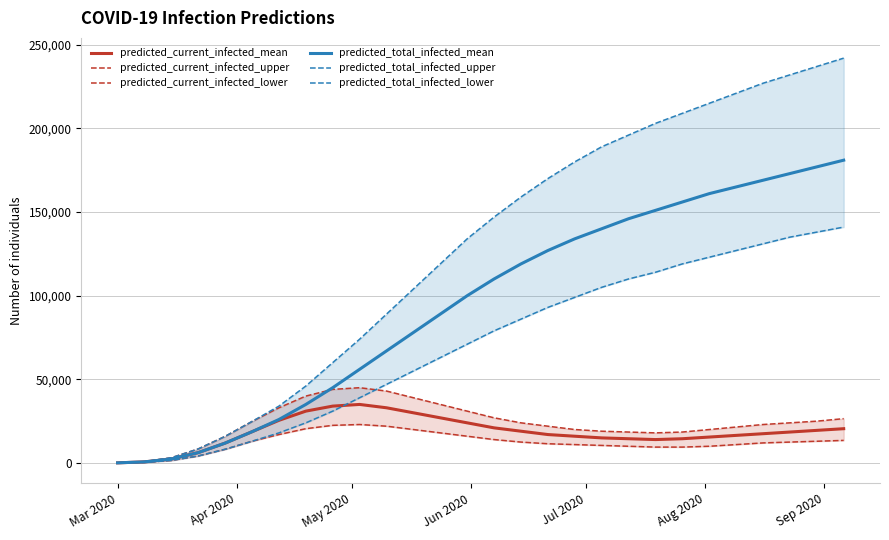

The value of predicted_total_infected_mean at May 2020 is 965. True or false?

False